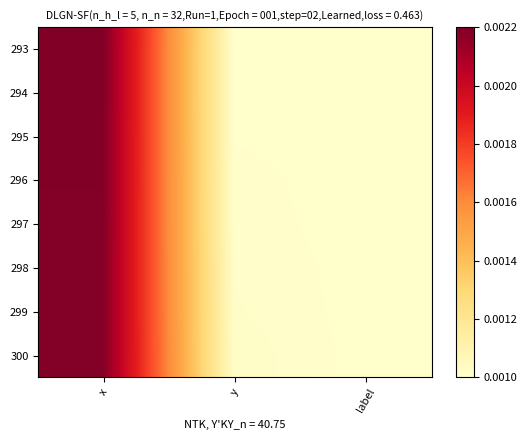

Which category has the lowest value across all series?

y